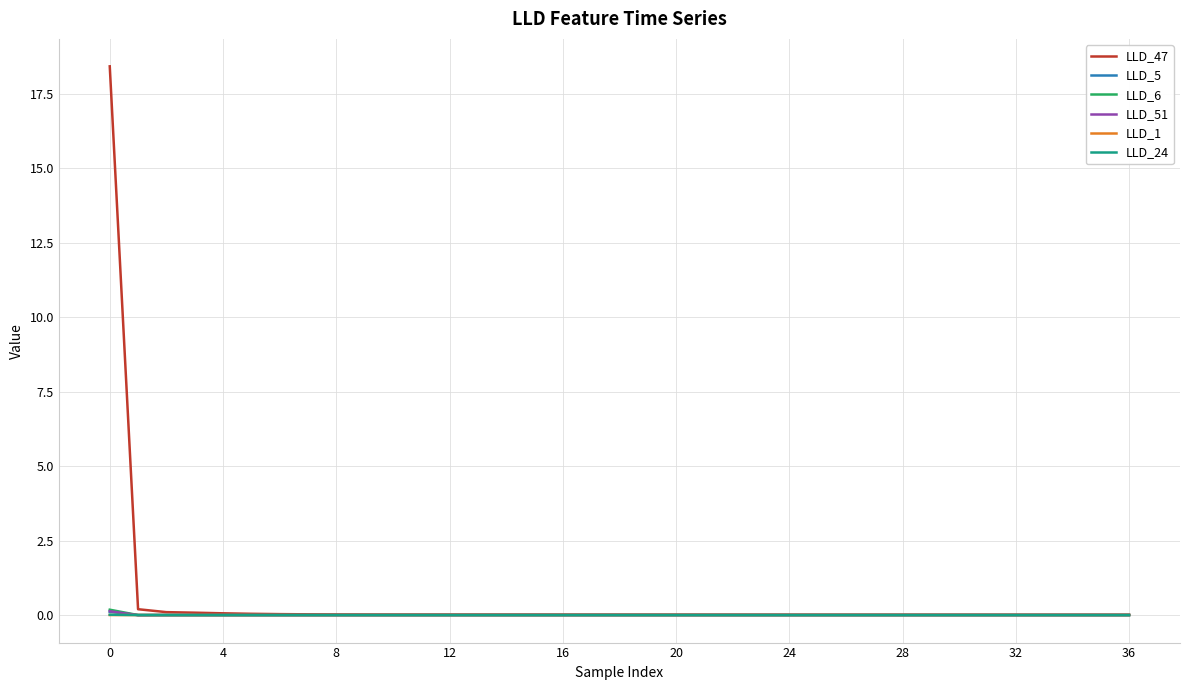

Which series has the largest range (max minus min)?

LLD_47